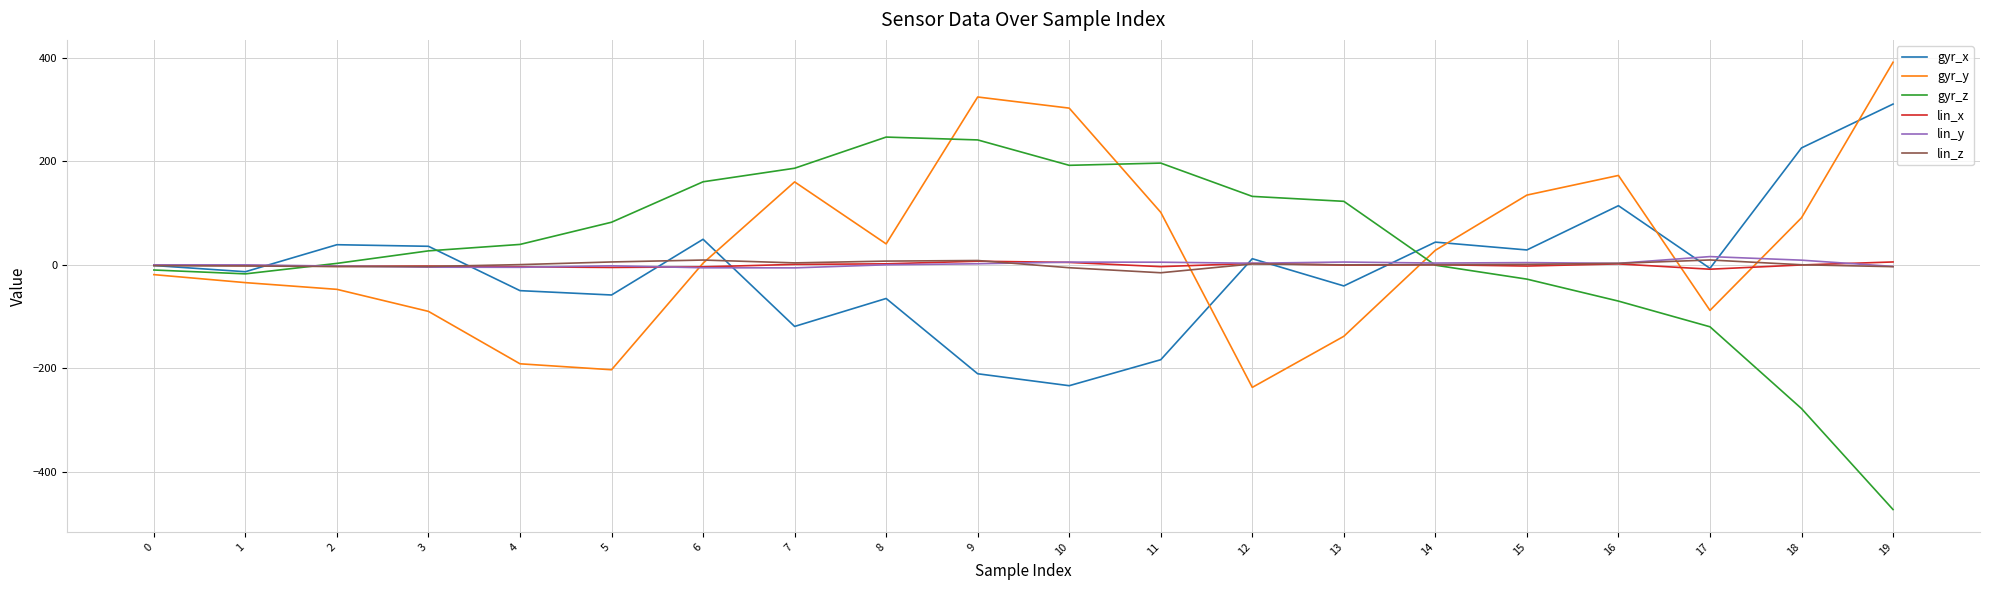

How many values in the gyr_x series exceed -1?

9